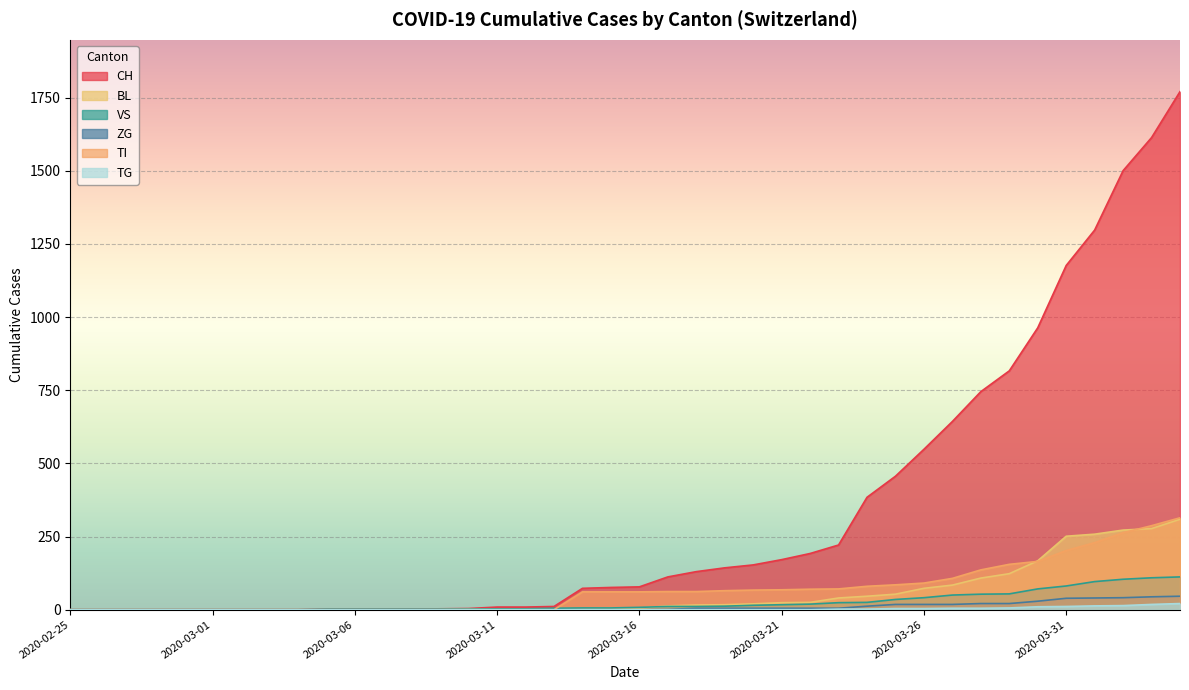

What is the label of the 23rd point from the right?

2020-03-13